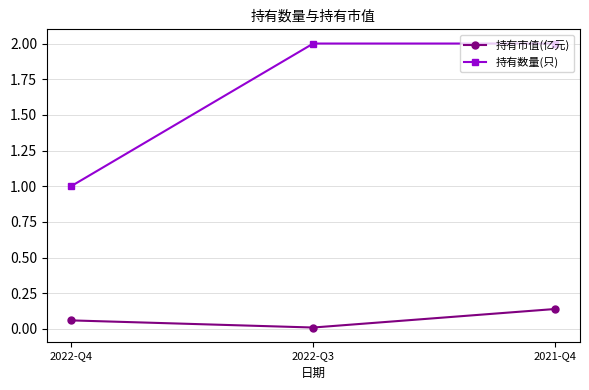

What is the average value of the 持有数量(只) series?

1.7